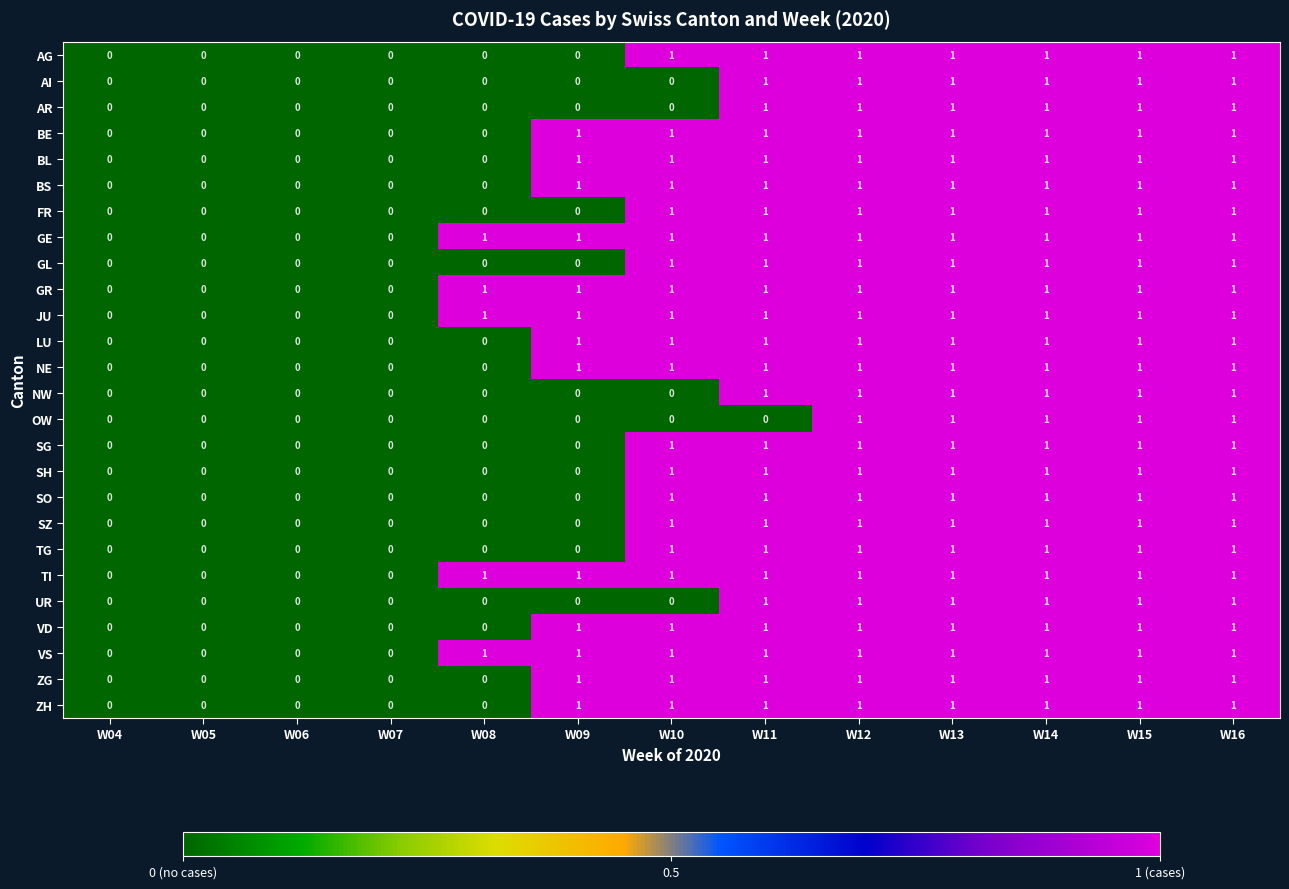

True or false: SO has a value of 1 at W14.

True